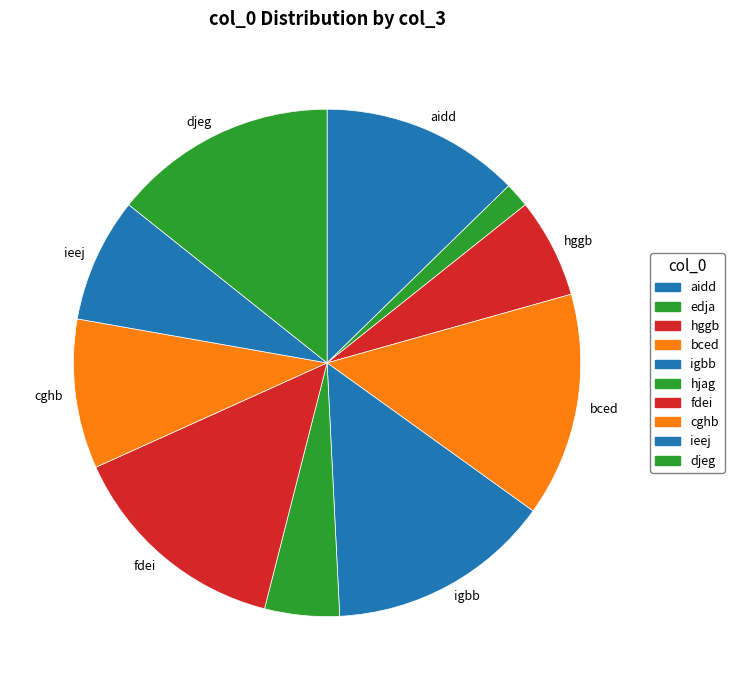

Which has a higher value, hjag or hggb?

hggb